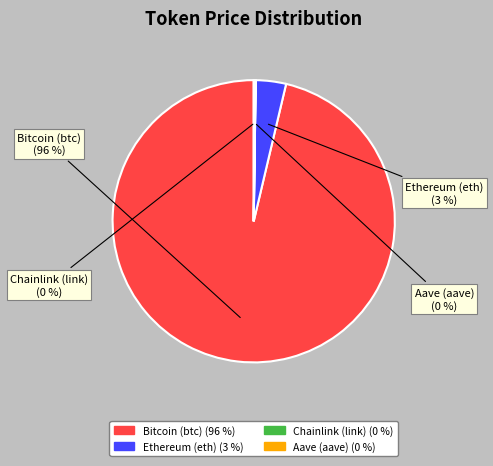

Between Bitcoin (btc) and Ethereum (eth), which is larger?

Bitcoin (btc)